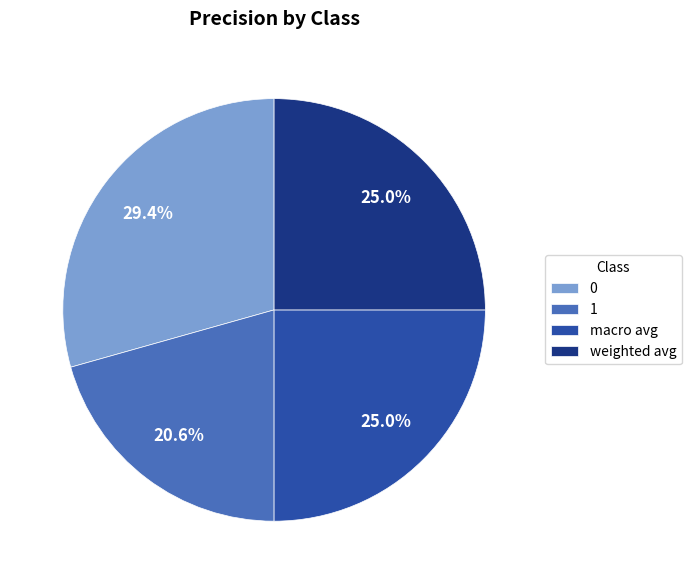

True or false: 1 accounts for 30% of the total.

False